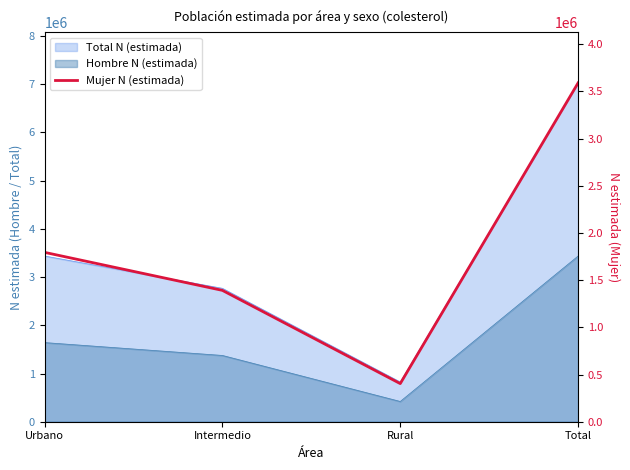

How many interior local valleys (lower than both neighbors) does the data have?

1